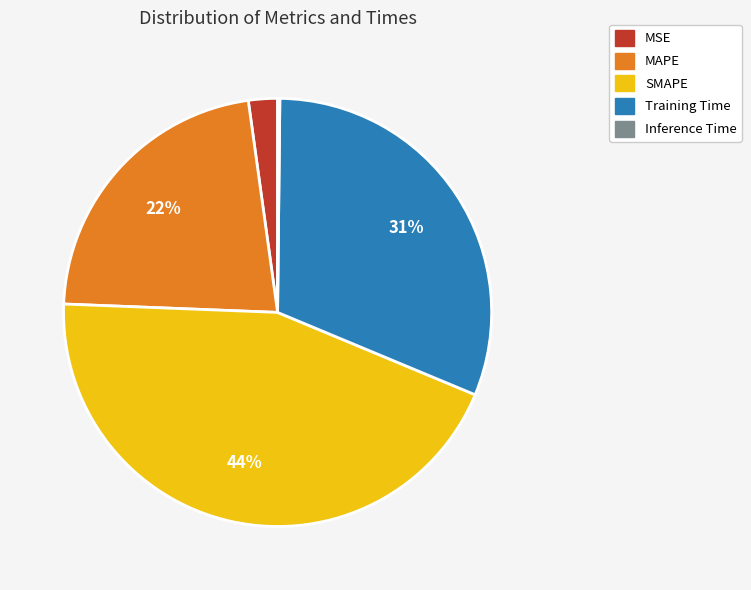

To the nearest percent, what is the difference between the SMAPE and MAPE slice percentages?

22%